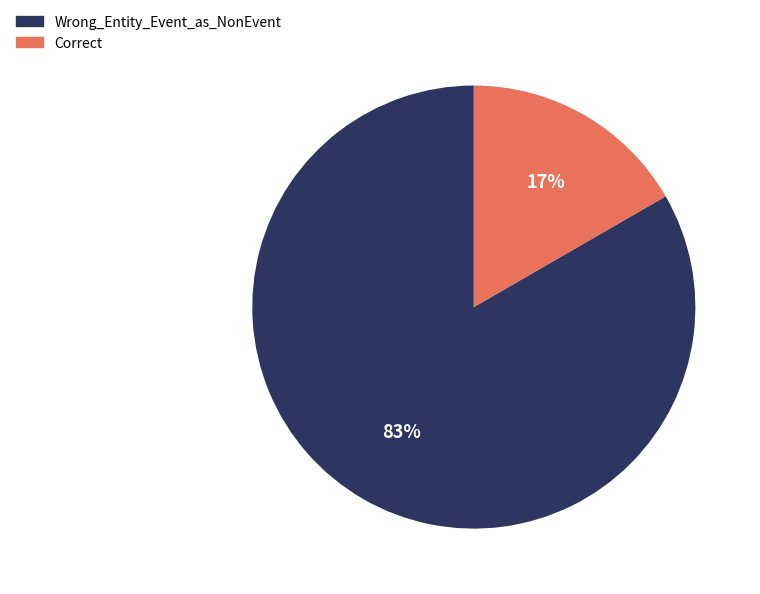

Does Correct represent more than half of the total?

No